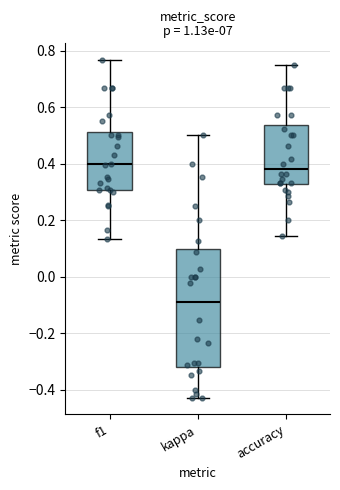

Which box is the tallest, from its lower edge to its upper edge?

kappa